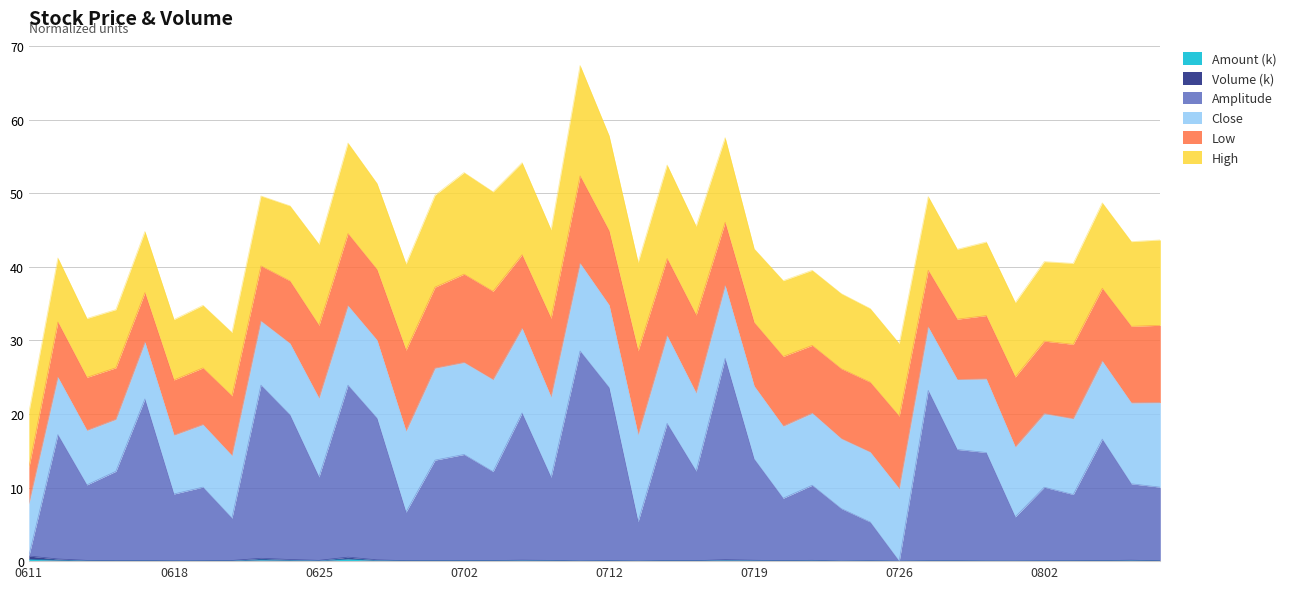

Is it true that amplitude equals 11.6 at 20210709?

False